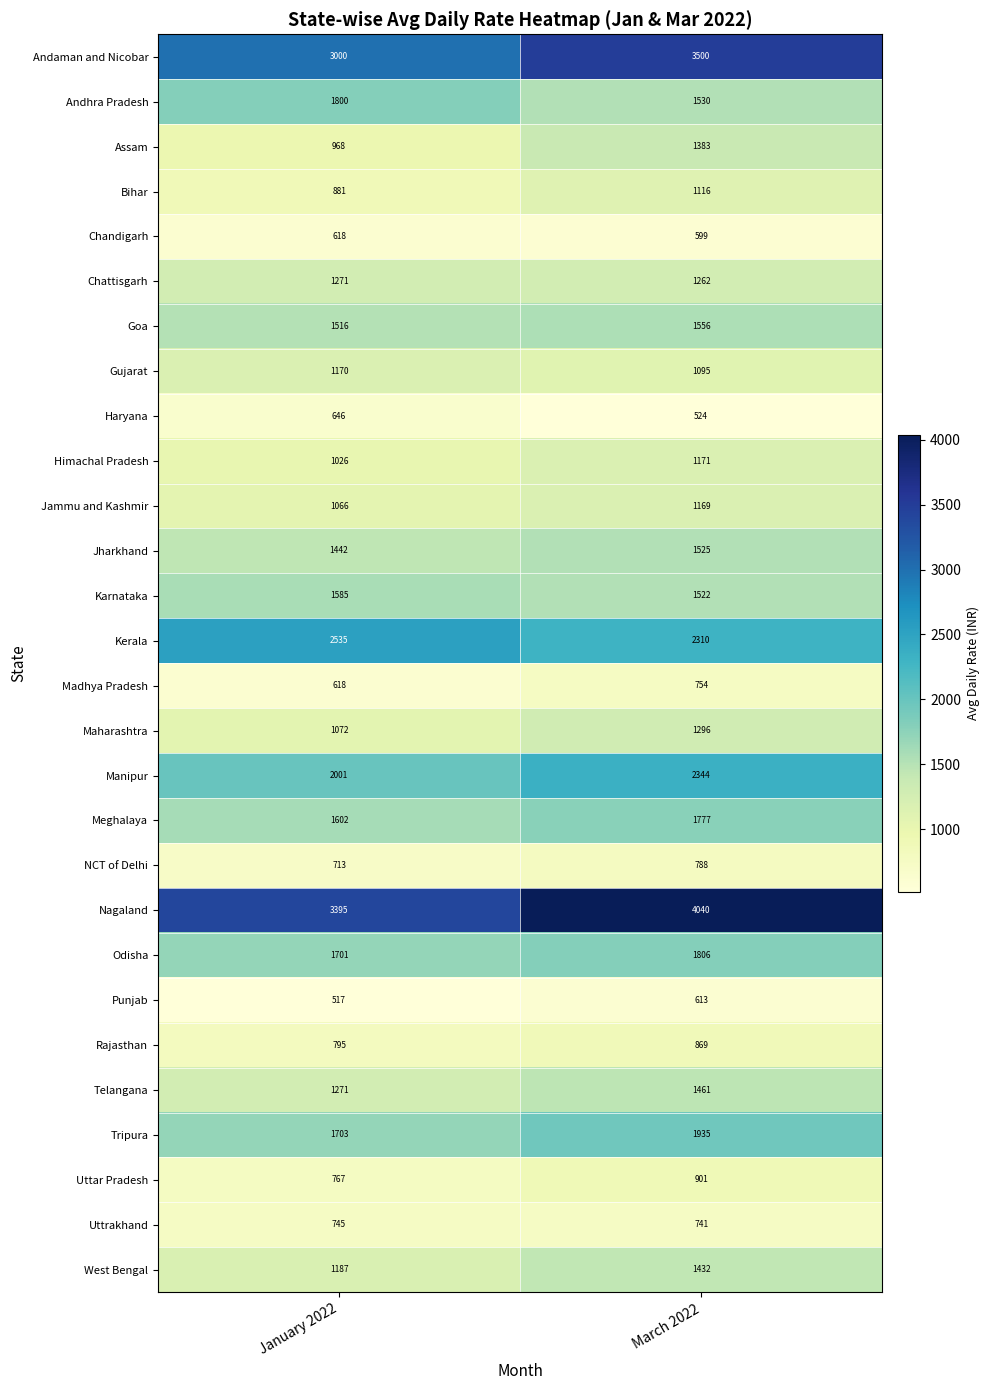

Rank the categories by Haryana value from lowest to highest.

March 2022, January 2022